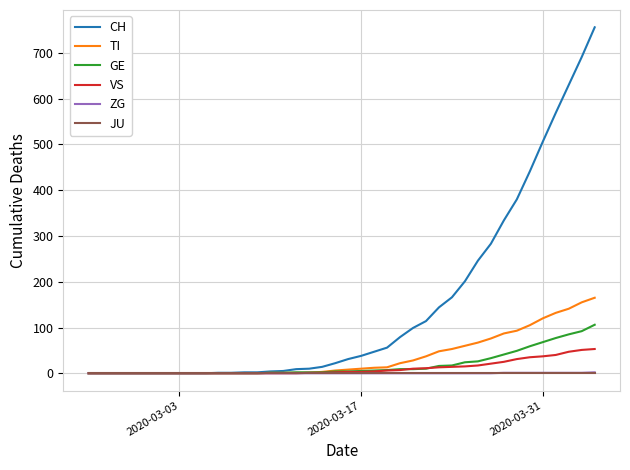

Which series has the largest total across all categories?

CH